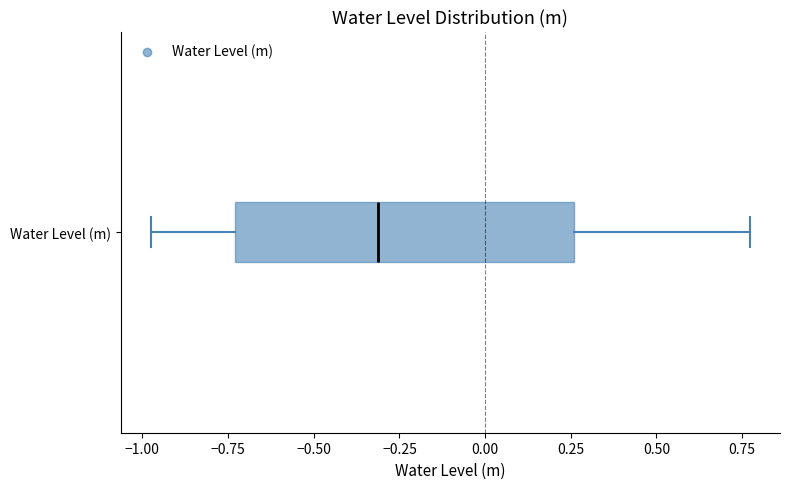

Read this box plot against the x-axis: the position of the median line, the range covered by the box, and the ends of both whiskers. The values are not printed on the chart, so give them approximately, as read against the axis.

median -0.30, box -0.75 to 0.25, whiskers -1.00 to 0.75